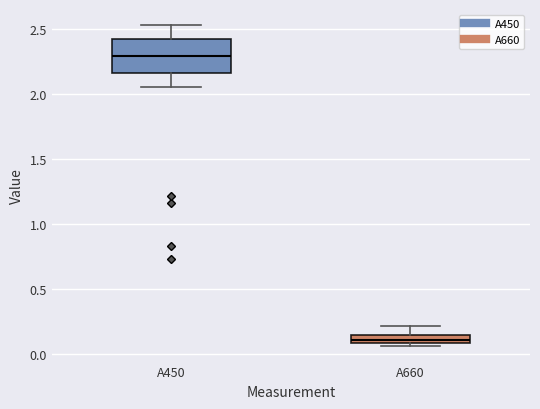

Where is the upper edge of the box for A450 on the y-axis? The values are not printed on the chart, so give them approximately, as read against the axis.

2.40